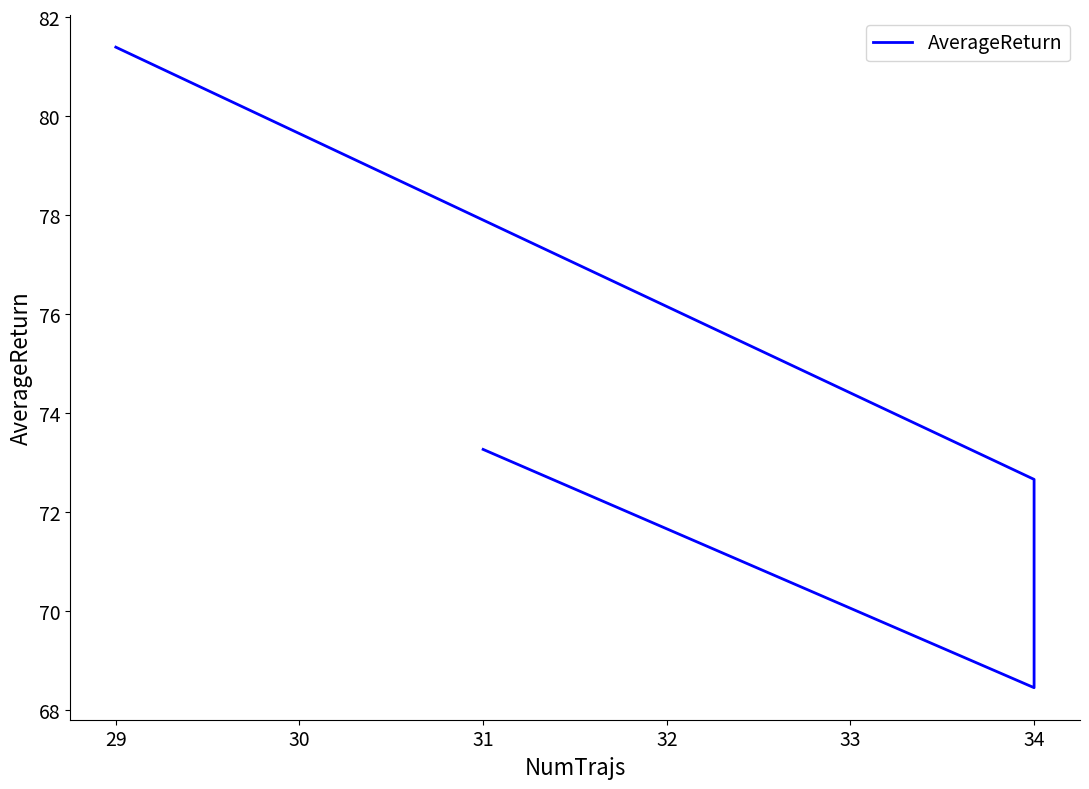

How many points are lower than both their immediate neighbors (excluding endpoints)?

1